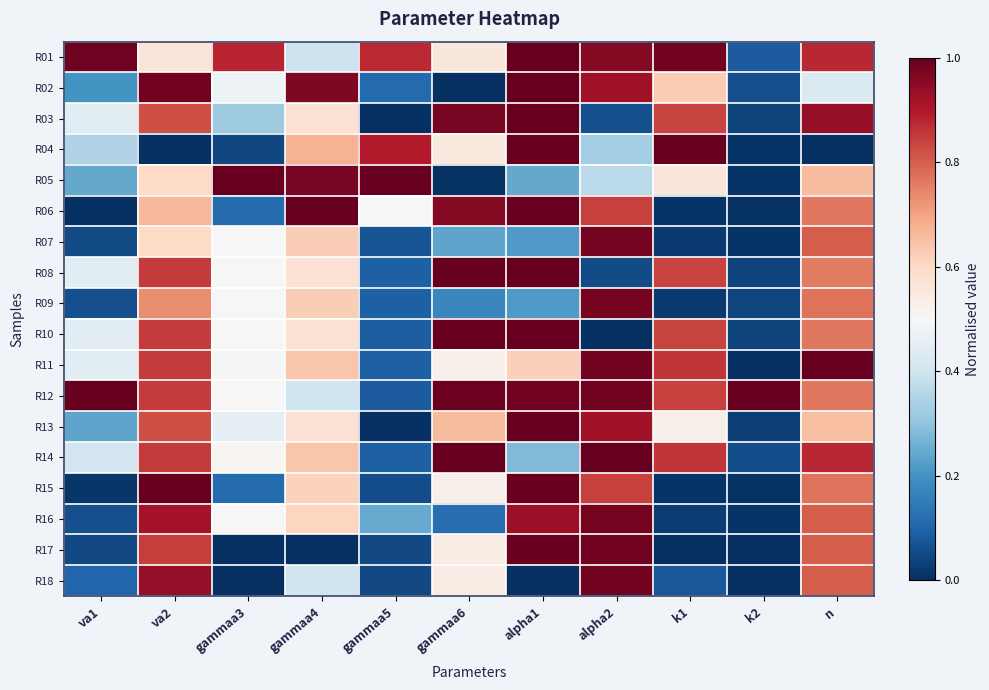

Which has a higher value, gammaa5 or k2?

gammaa5